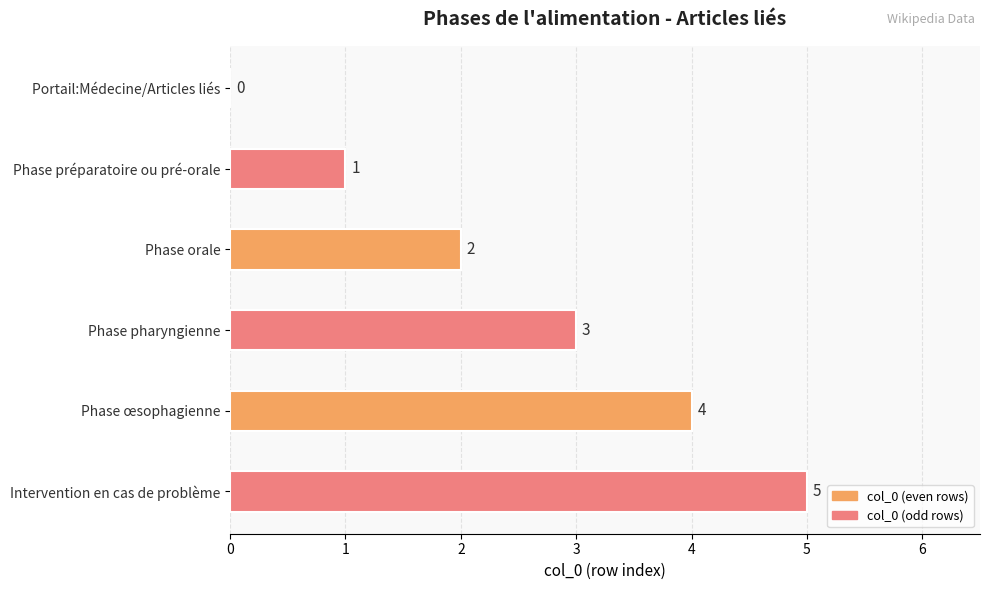

Is it true that the value at Phase orale is 2?

True